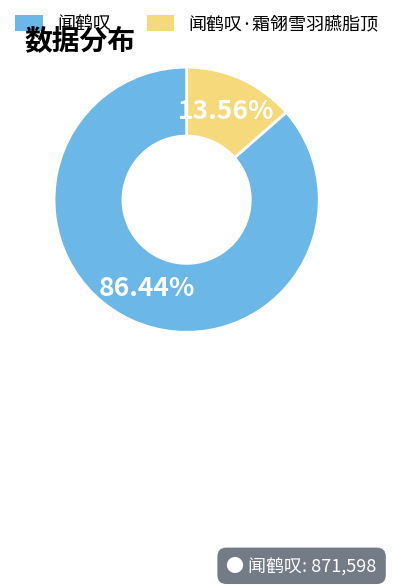

Is there a majority slice in this chart?

Yes